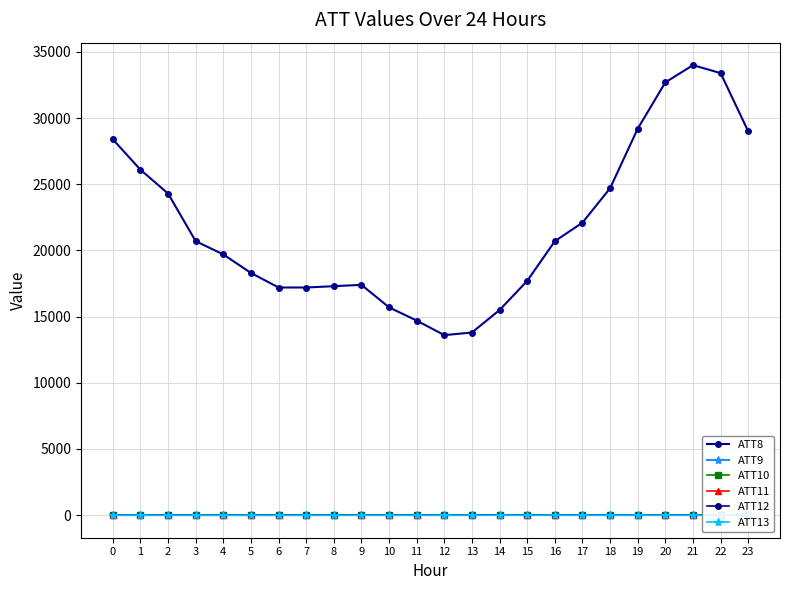

What is the highest value of the ATT12 series?

13.1